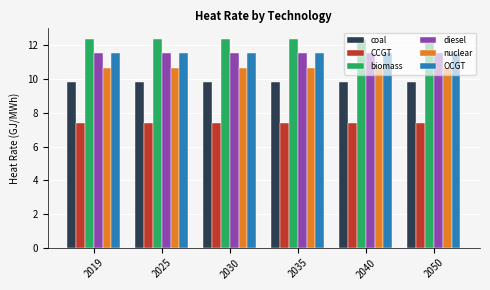

How many bars are there in each group?

6